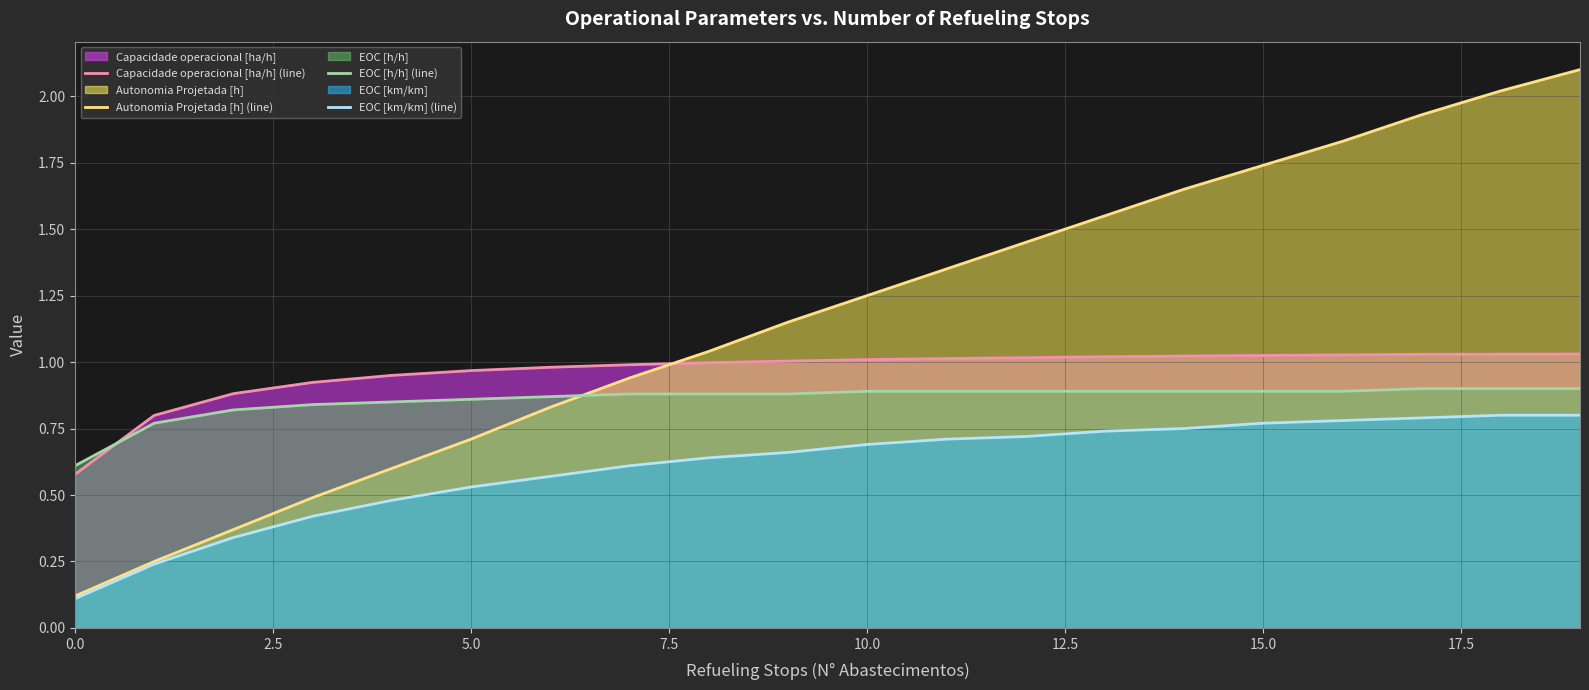

Rank the series by their maximum value, from lowest to highest.

EOC [km/km] (line), EOC [h/h] (line), Capacidade operacional [ha/h] (line), Autonomia Projetada [h] (line)